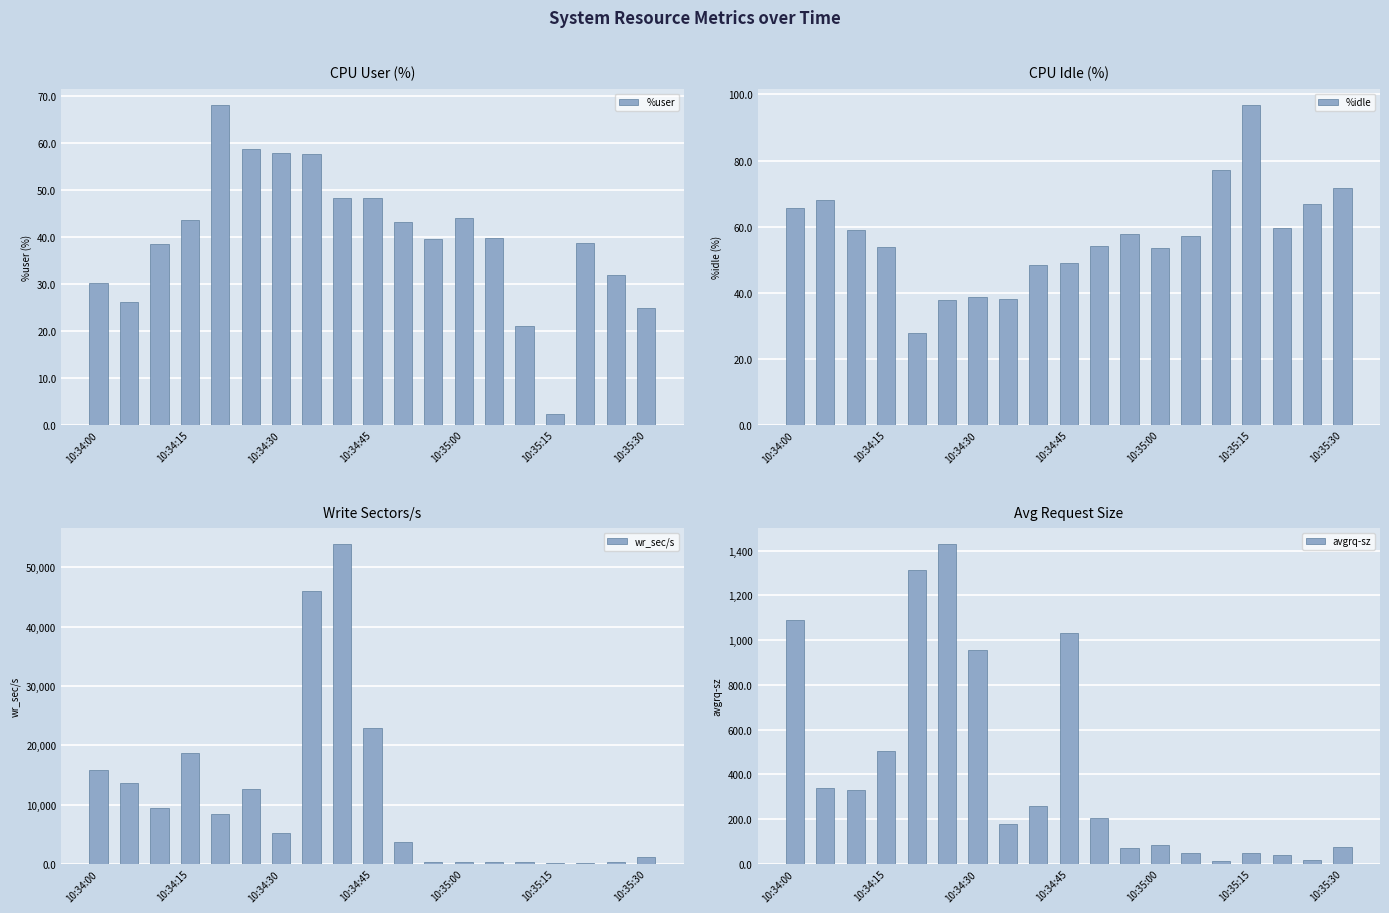

The %user series shows 43.6 at 10:34:15. True or false?

True